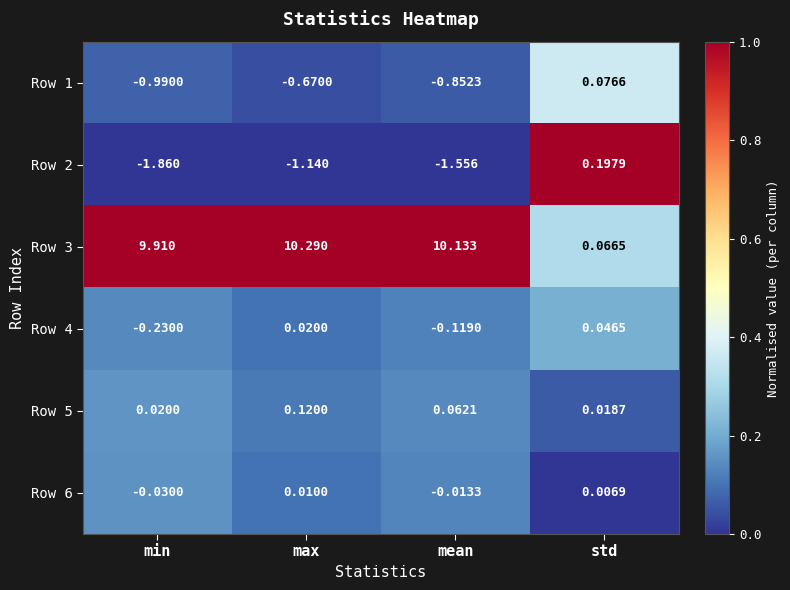

Which series has the largest range (max minus min)?

Row 3